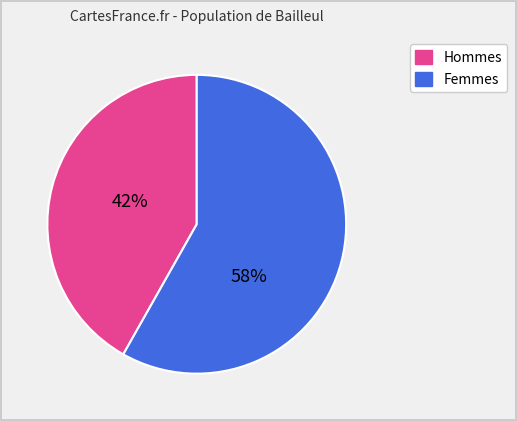

To the nearest percent, what is the difference between the largest and smallest slice percentages?

16%